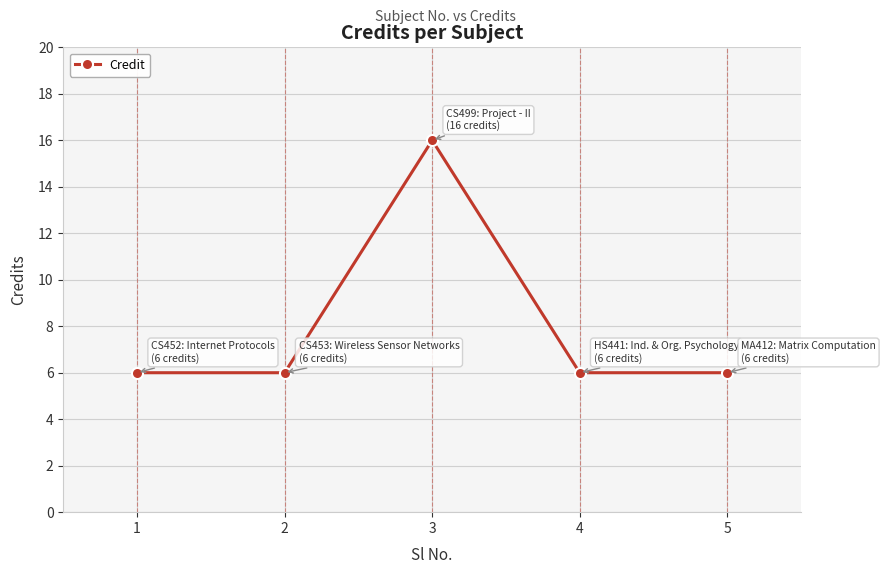

The chart shows a value of 6 at 4. True or false?

True